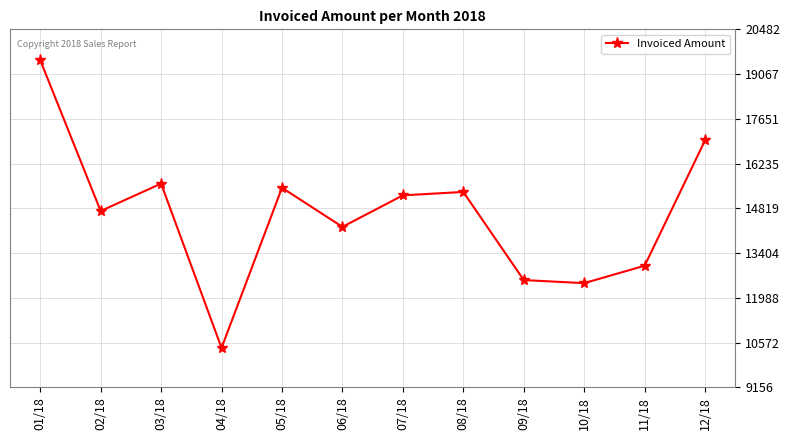

Does the chart display data point markers on the line(s)?

Yes